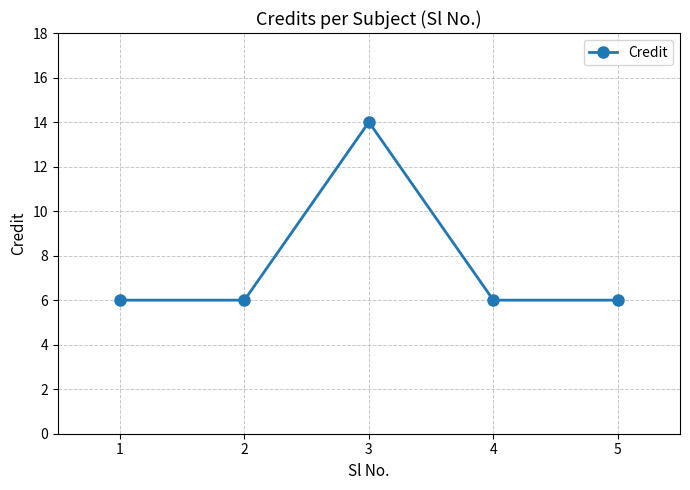

Which label corresponds to the largest value in the chart?

3